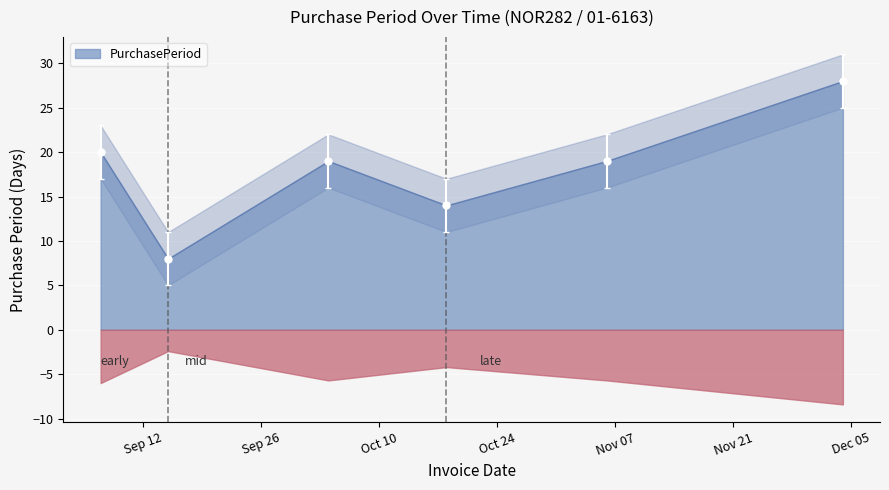

Rank the categories by value from highest to lowest.

2017-12-04, 2017-09-07, 2017-10-04, 2017-11-06, 2017-10-18, 2017-09-15